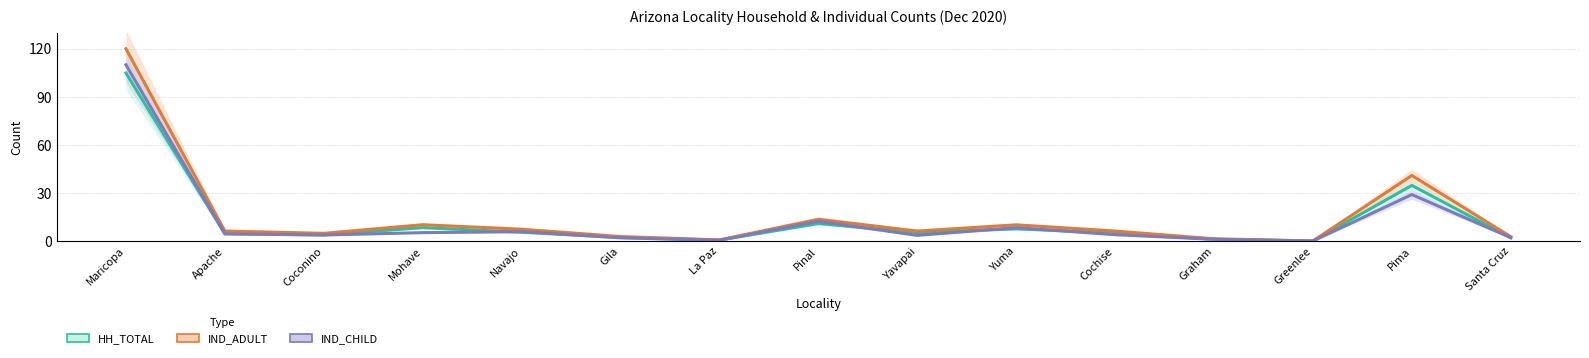

What is the minimum value shown in the chart?

0.1